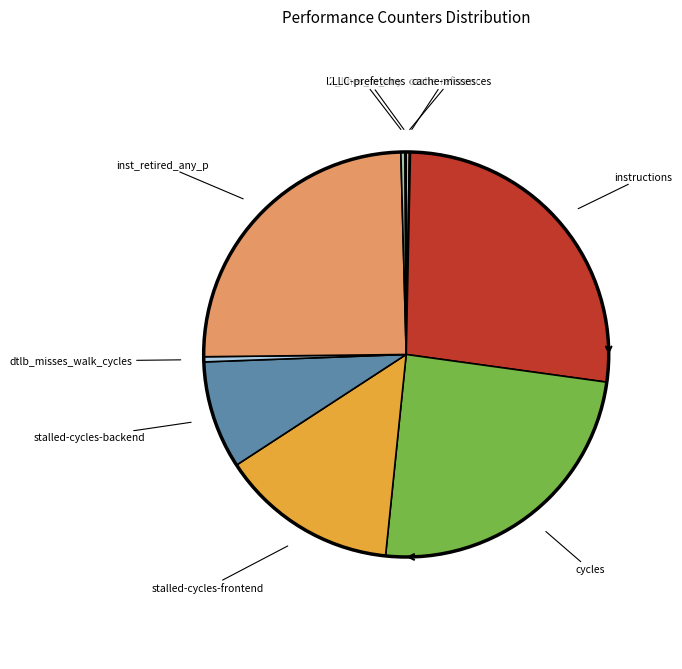

Is there any slice that represents more than half of the pie?

No